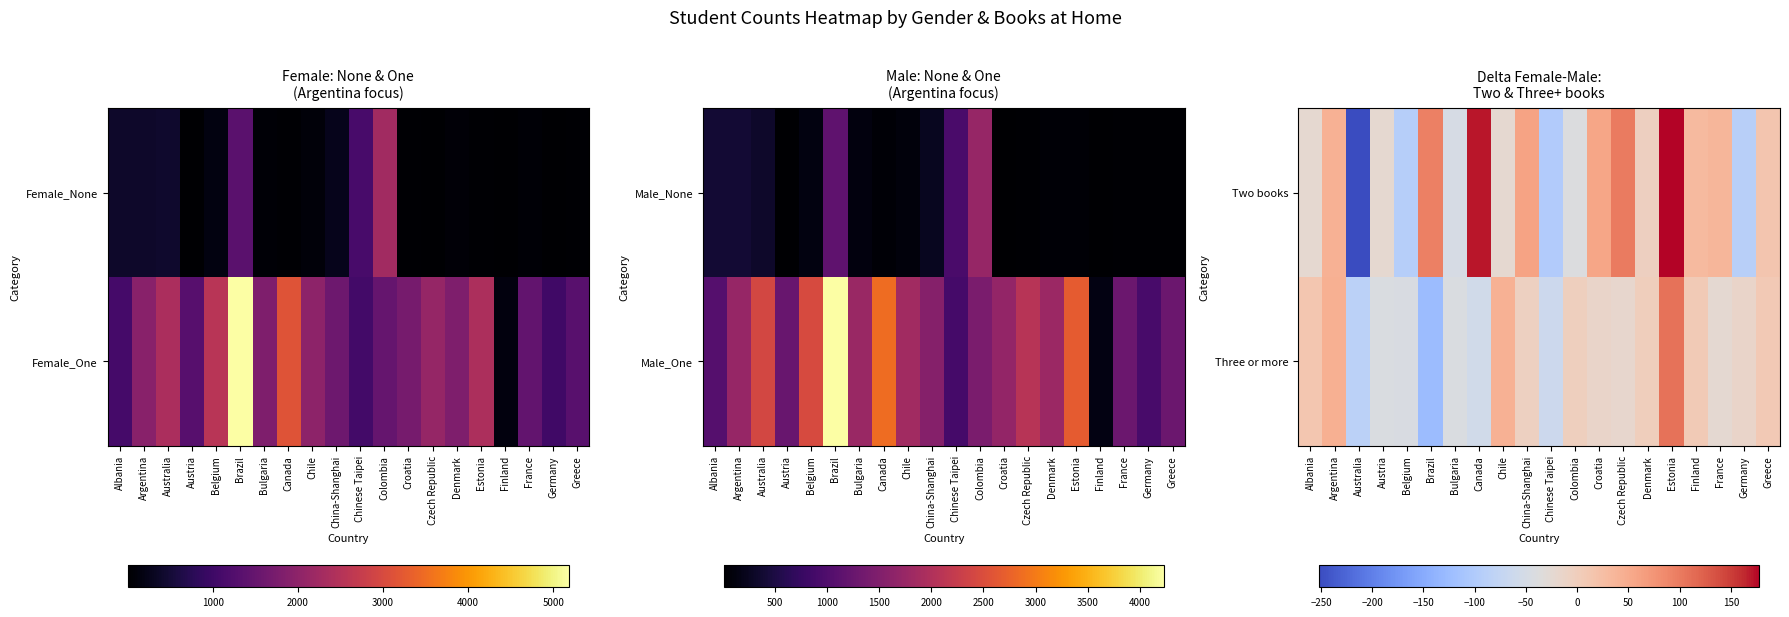

The Two books series shows -39 at Colombia. True or false?

True